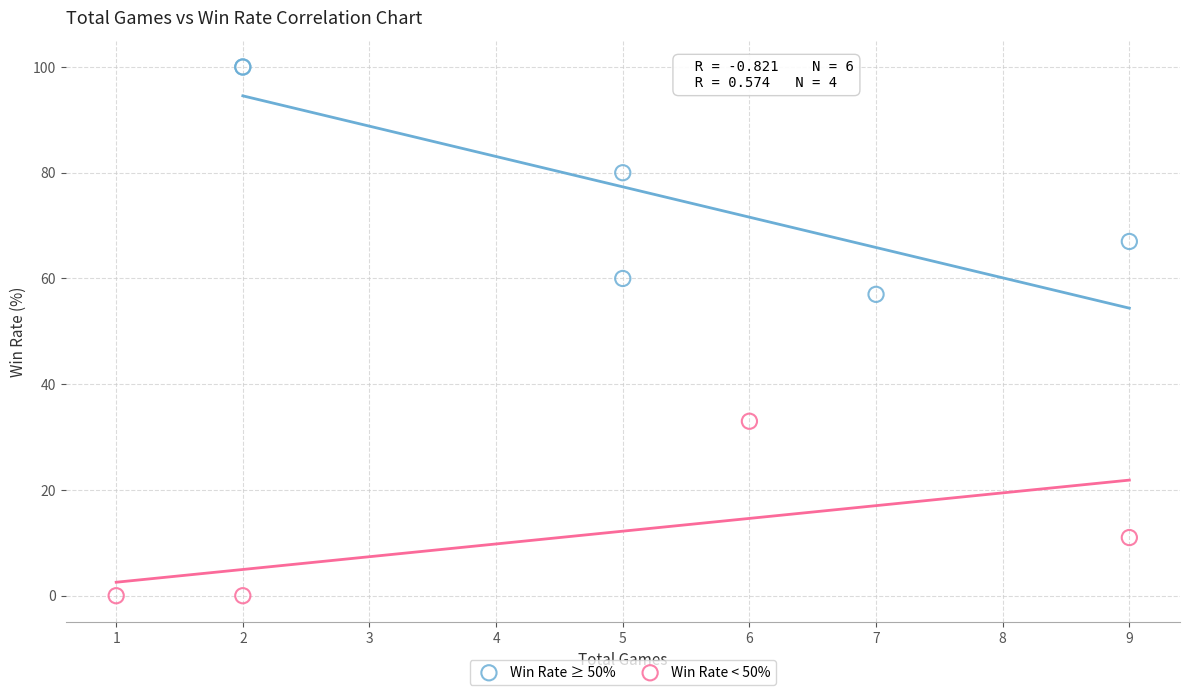

Which series reaches the minimum Y coordinate?

Win Rate < 50%